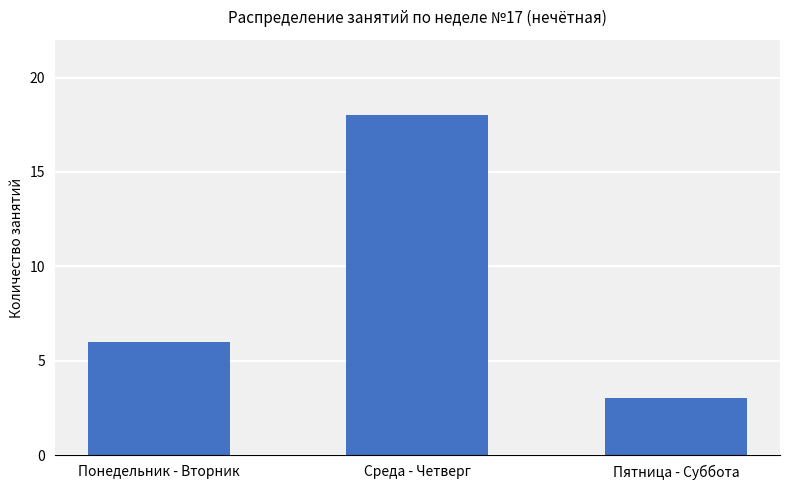

What is the label of the 1st bar from the left?

Понедельник - Вторник